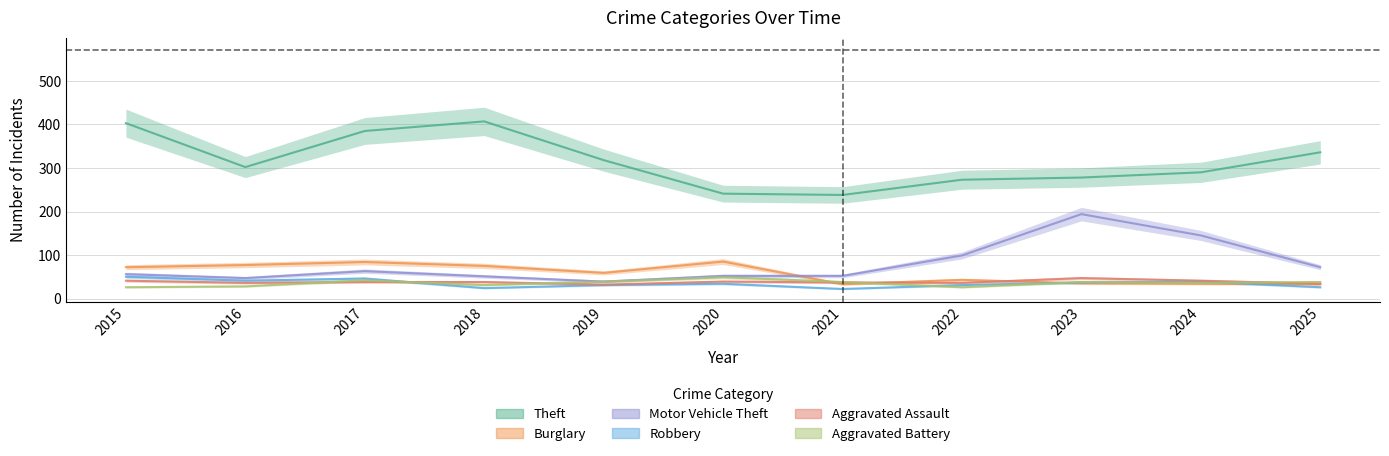

Rank the series at 2023 from lowest to highest value.

Burglary, Robbery, Aggravated Battery, Aggravated Assault, Motor Vehicle Theft, Theft